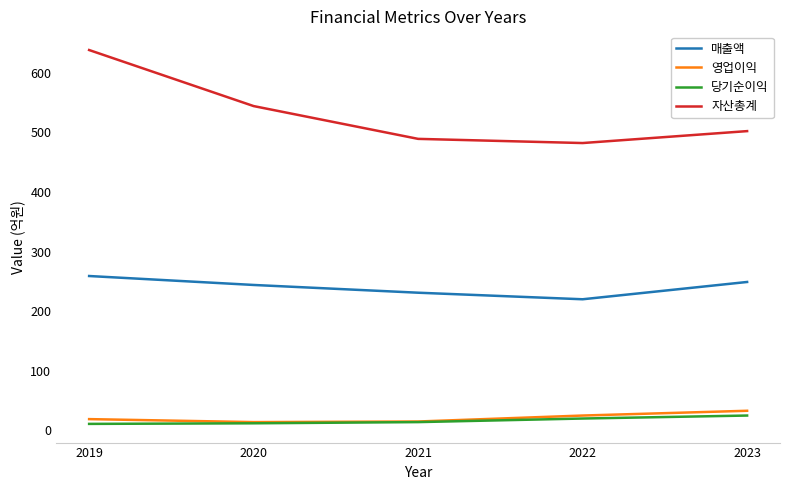

Does the chart display data point markers on the line(s)?

No